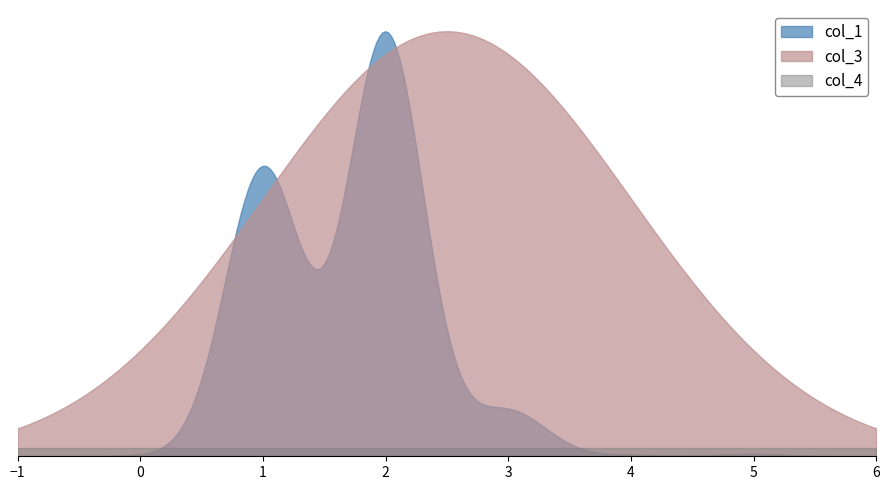

Which series has the largest total across all categories?

col_3